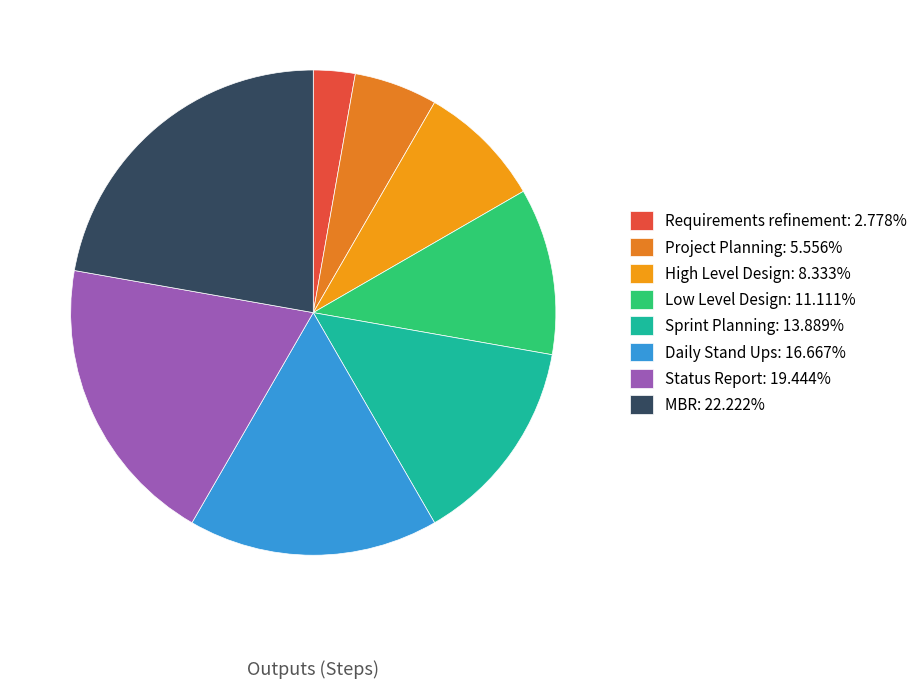

What percentage do Daily Stand Ups and MBR together represent?

38.9%